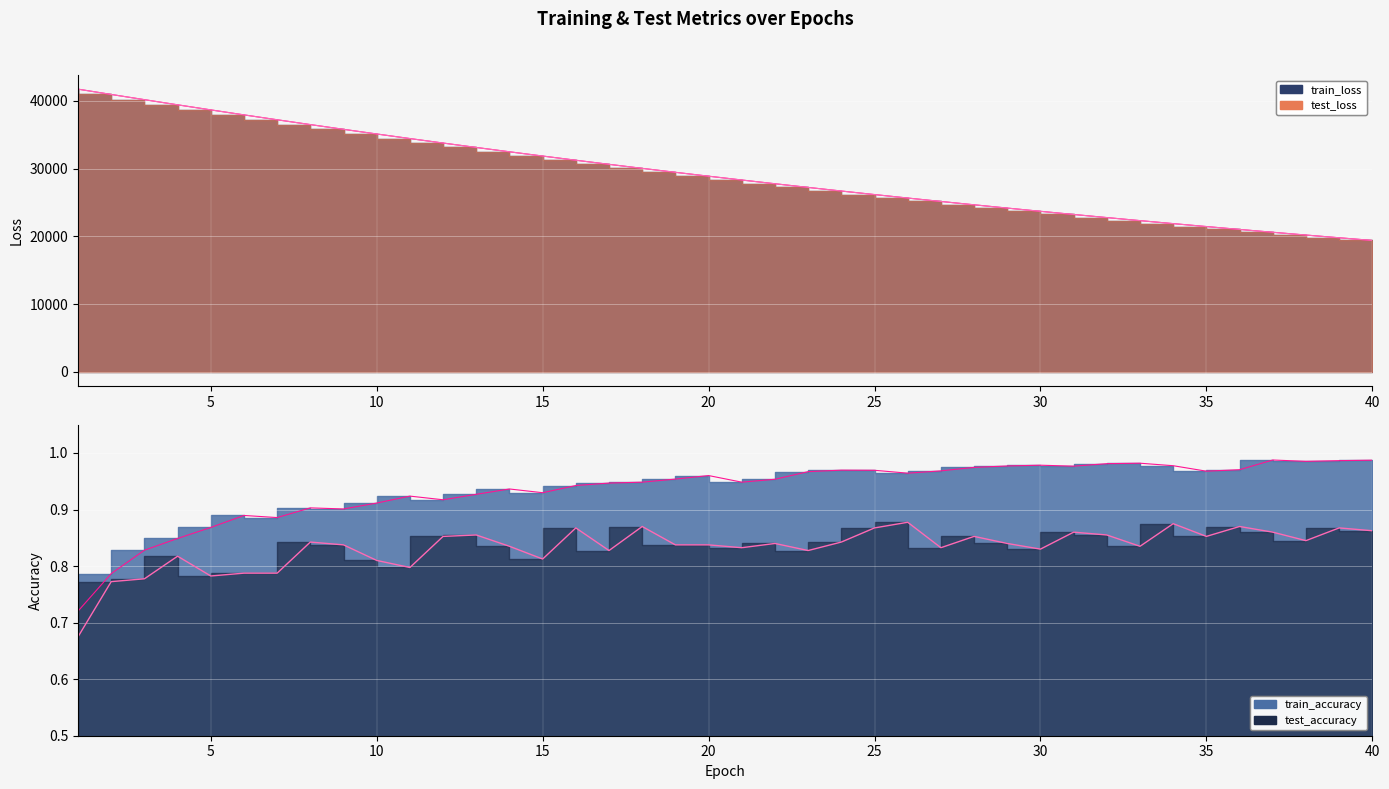

List the labels in order of test_accuracy value, largest first.

26, 34, 18, 36, 16, 25, 39, 40, 31, 37, 13, 32, 12, 28, 35, 38, 8, 24, 22, 29, 9, 19, 20, 14, 33, 21, 27, 30, 17, 23, 4, 15, 10, 11, 7, 6, 5, 3, 2, 1